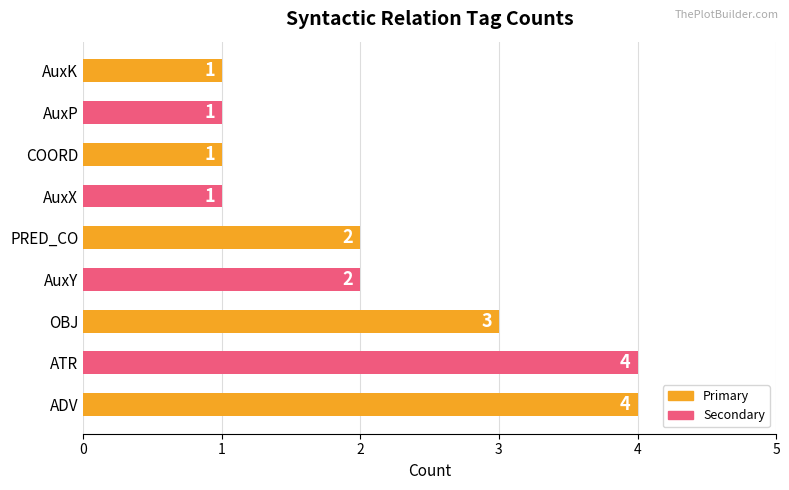

Are the bars horizontal?

Yes